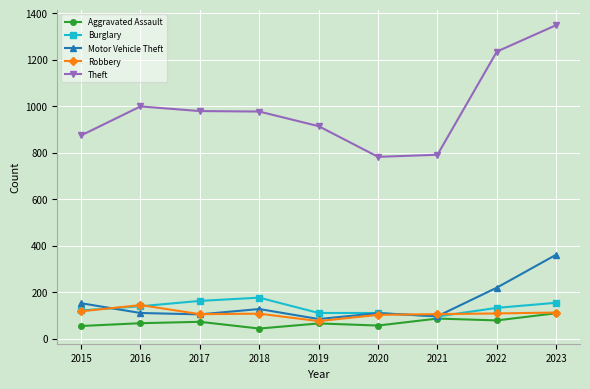

What is the lowest value of the Motor Vehicle Theft series?

84